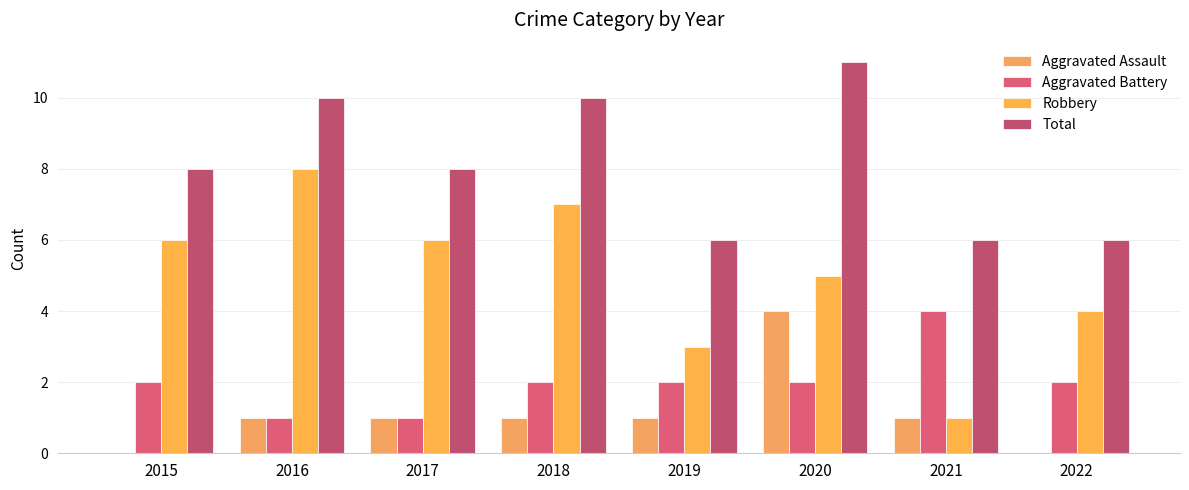

How many categories are shown in the chart?

8